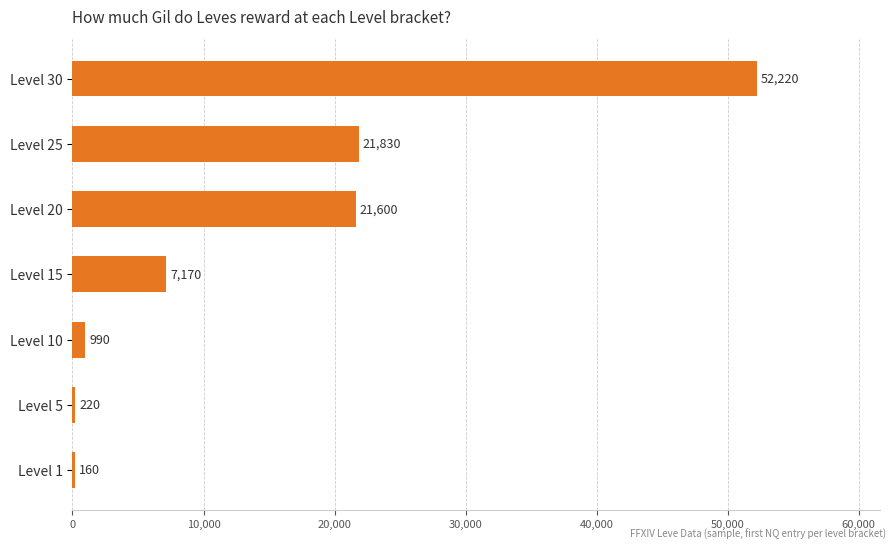

Where is the data nearest to the value 26190?

Level 25